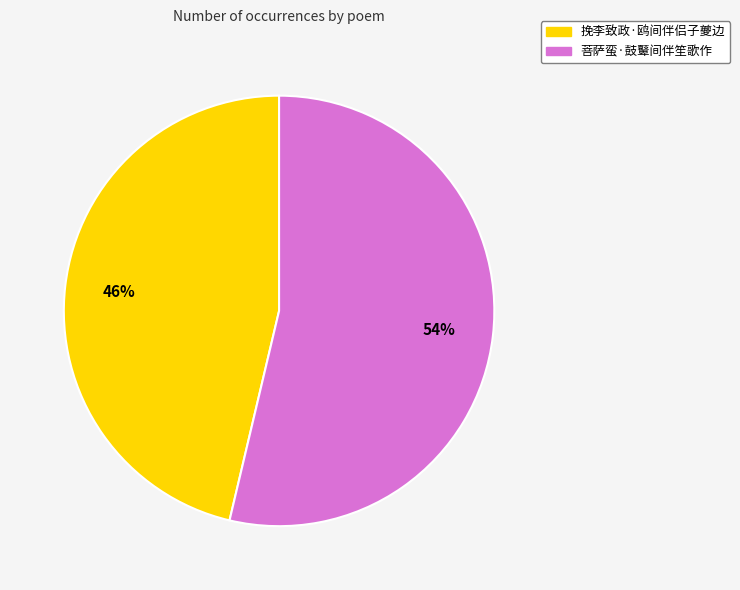

Rank the categories by value from highest to lowest.

菩萨蛮·鼓鼙间伴笙歌作, 挽李致政·鸥间伴侣子夔边